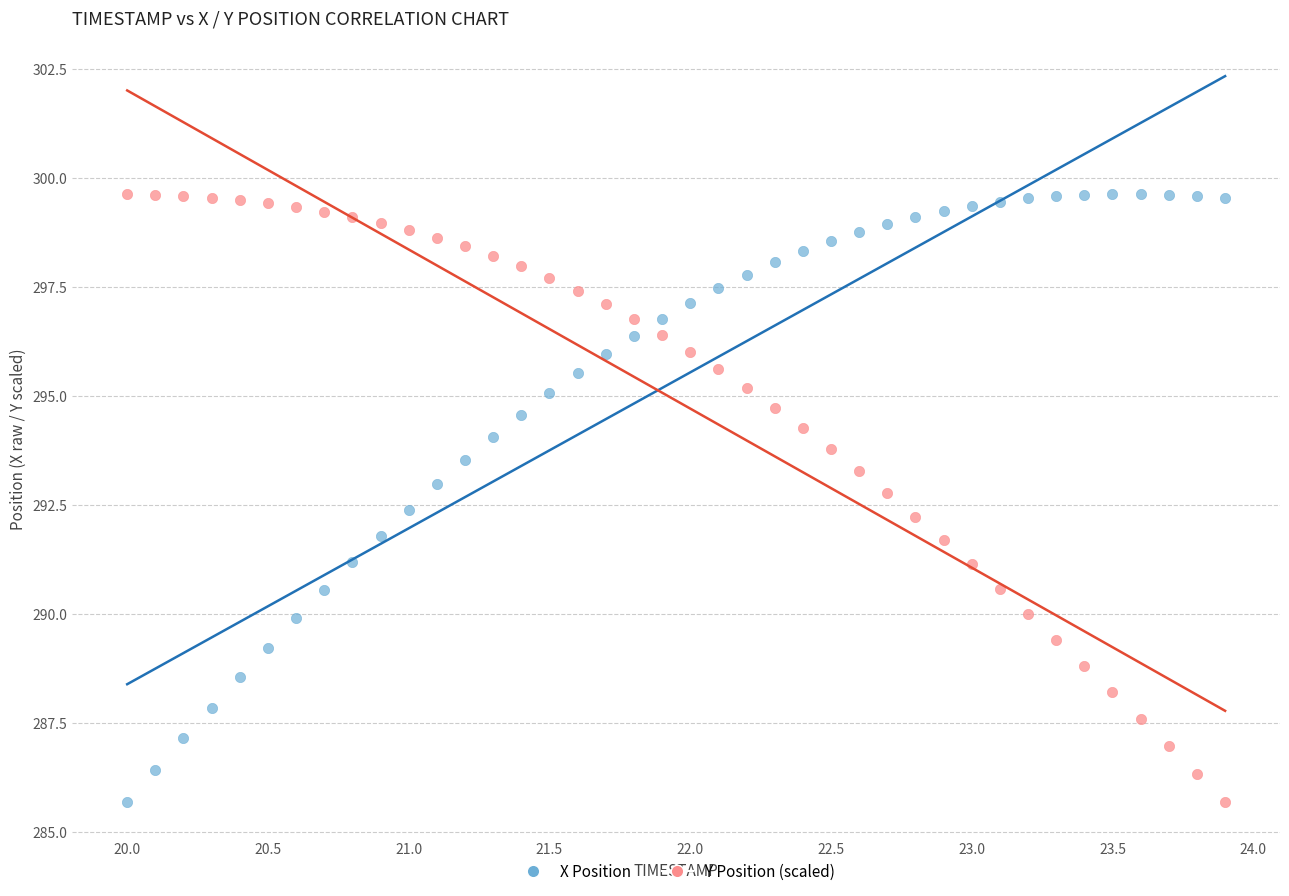

What is the X range (max minus min) for the scatter plot?

3.9